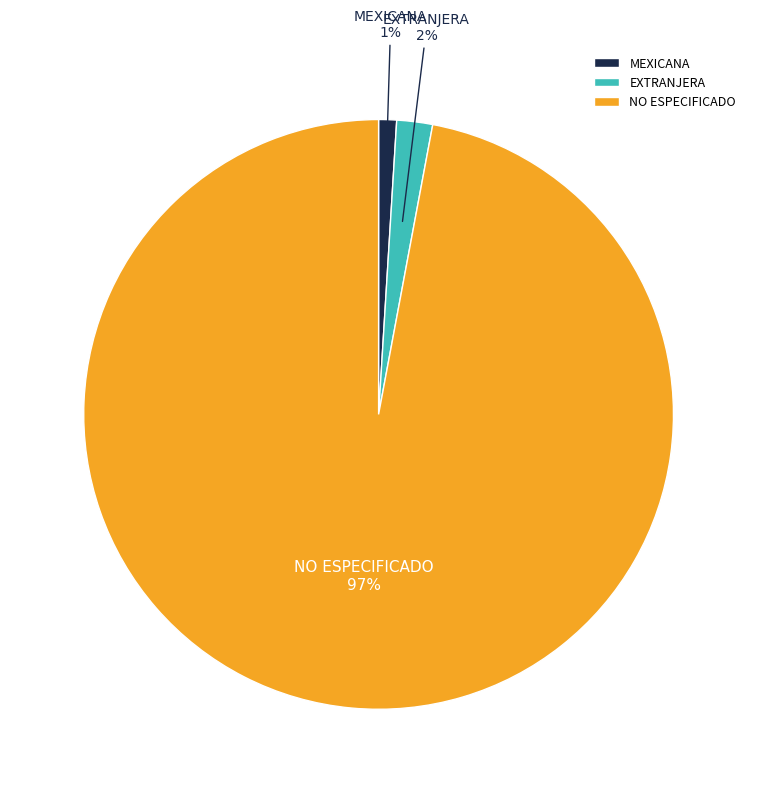

To the nearest percent, what is the combined percentage of EXTRANJERA and NO ESPECIFICADO?

99%